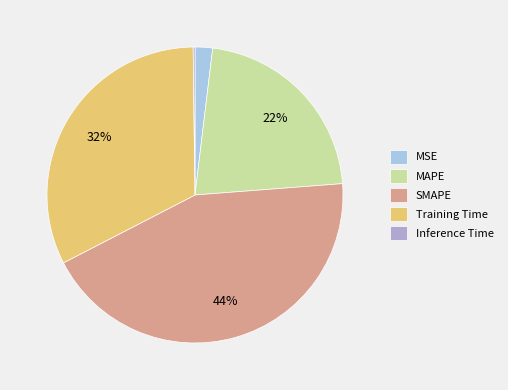

What percentage is the Training Time slice, to the nearest percent?

32%